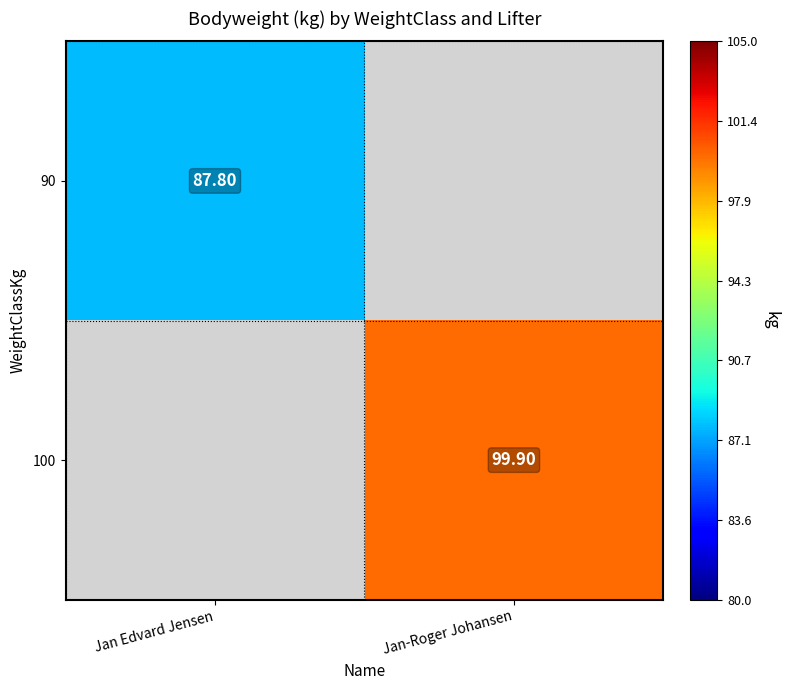

Is the value of 100 at Jan Edvard Jensen greater than the value of 90 at Jan Edvard Jensen?

No